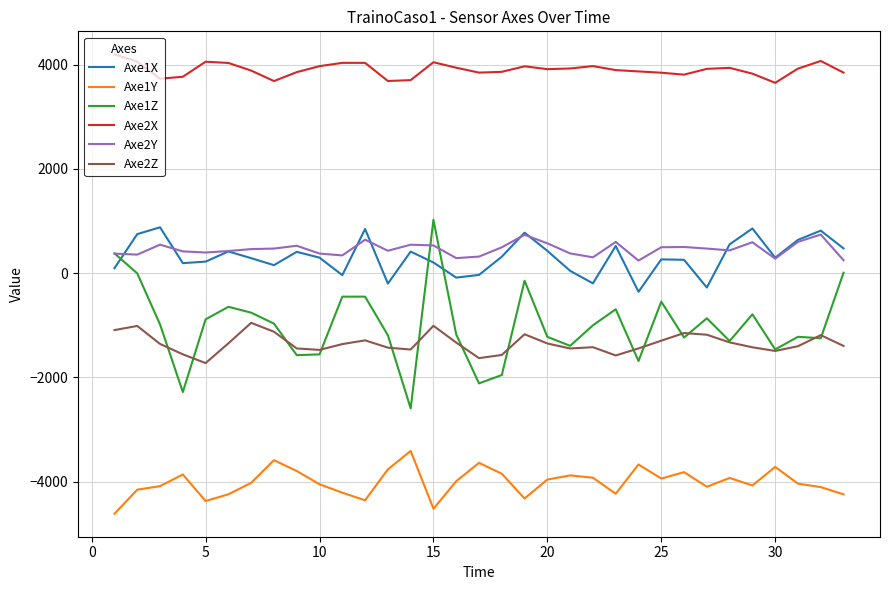

What is the difference between the maximum and minimum values in the Axe2X series?

547